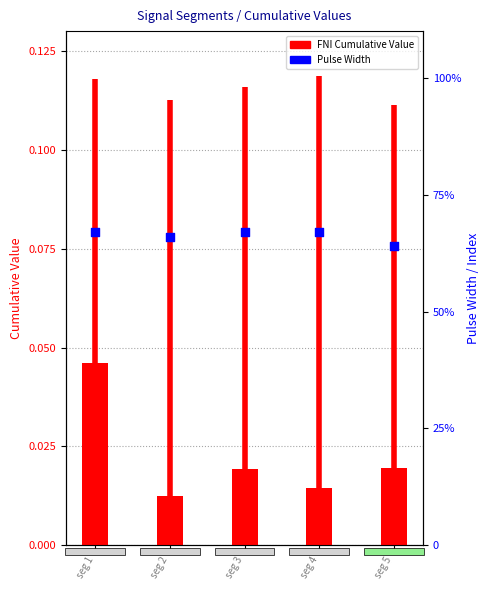

Which series contains the lowest Y value?

First_Noticeable_Increase_Cumulative_Value